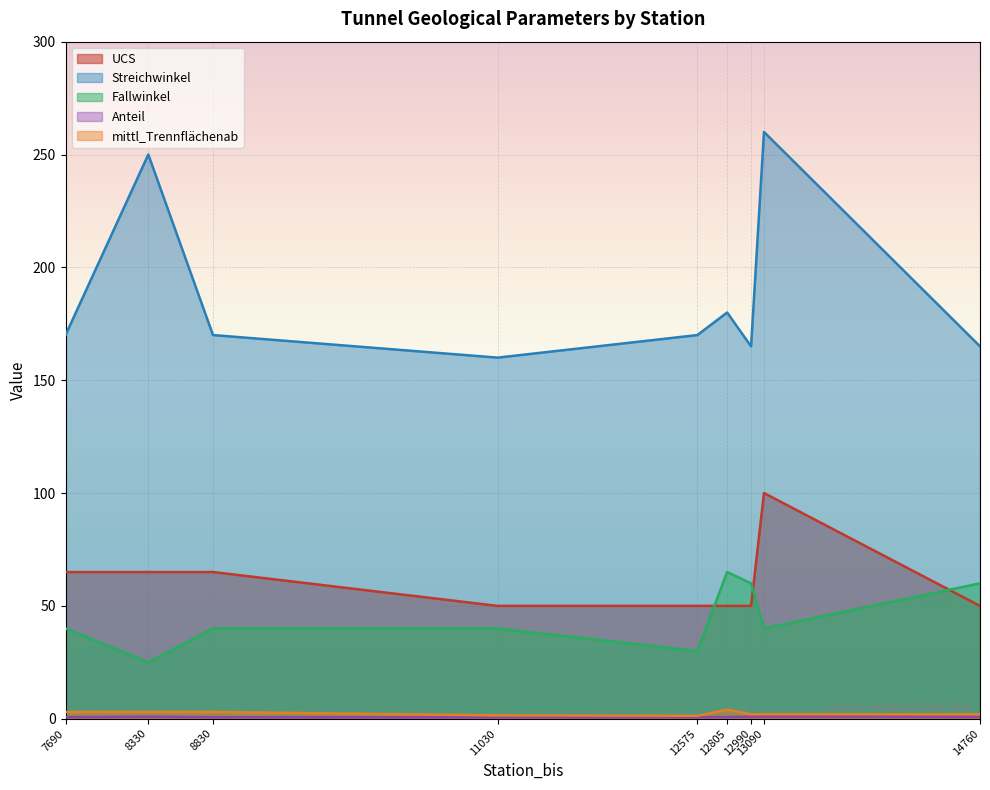

Between 12575 and 11030, which is larger?

12575